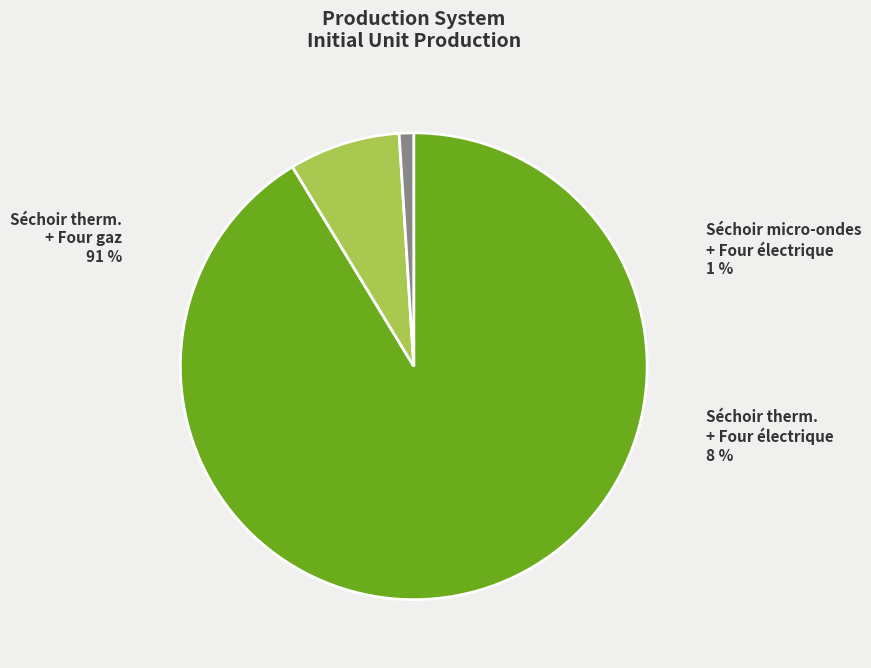

How many segments does this pie chart have?

3